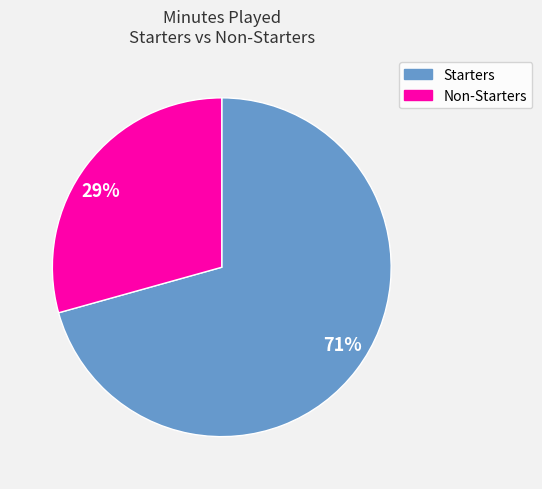

Combined, do 29% and 71% account for over 50%?

Yes